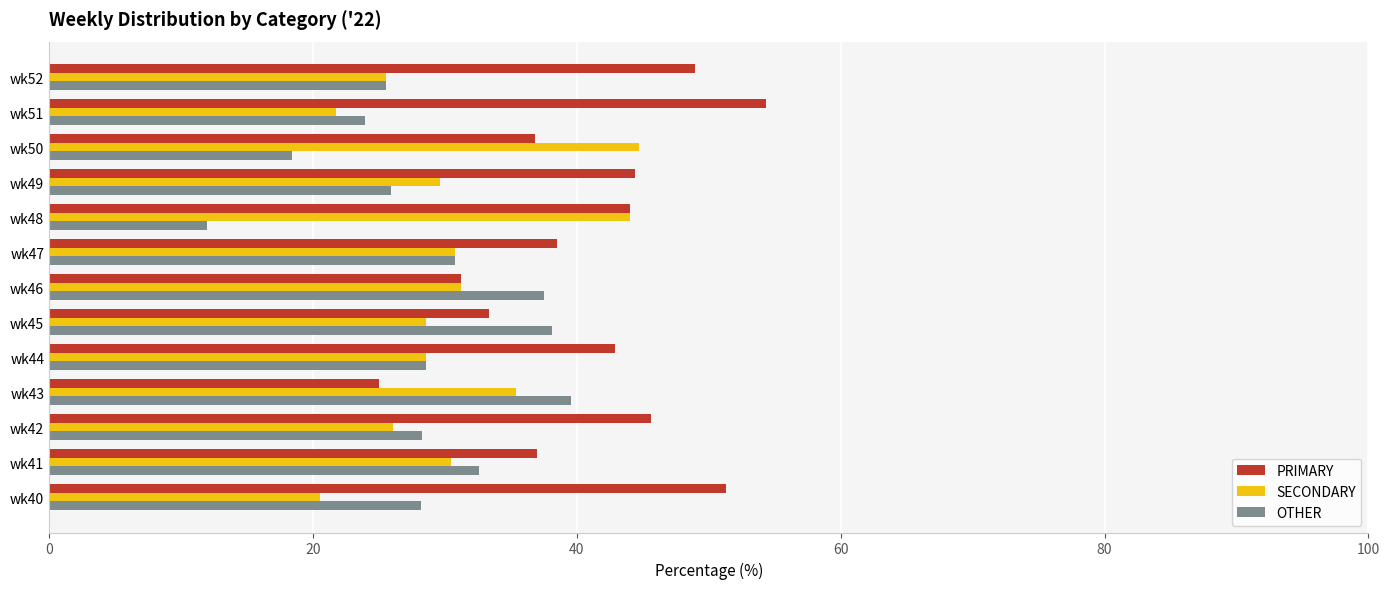

What is the difference between the second highest and second lowest values in the OTHER series?

19.7